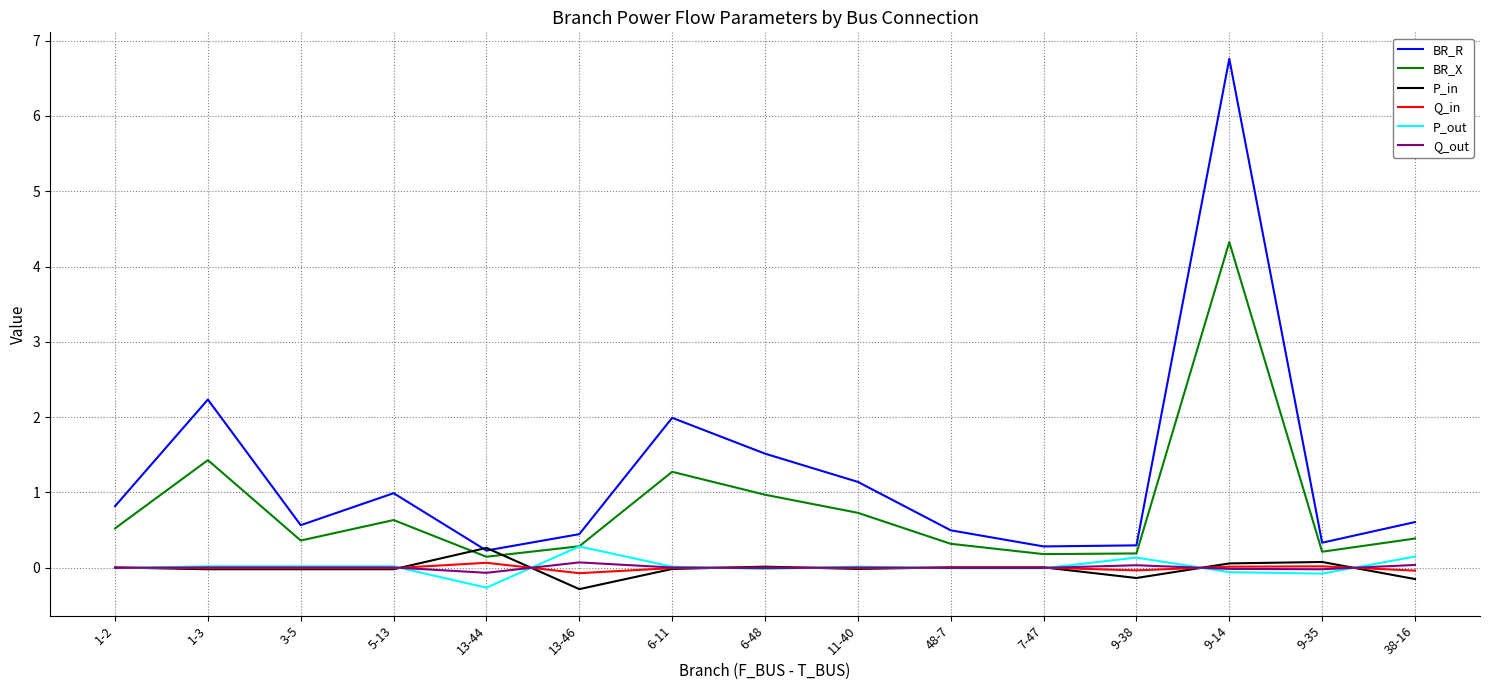

Which category has the highest value across all series?

9-14